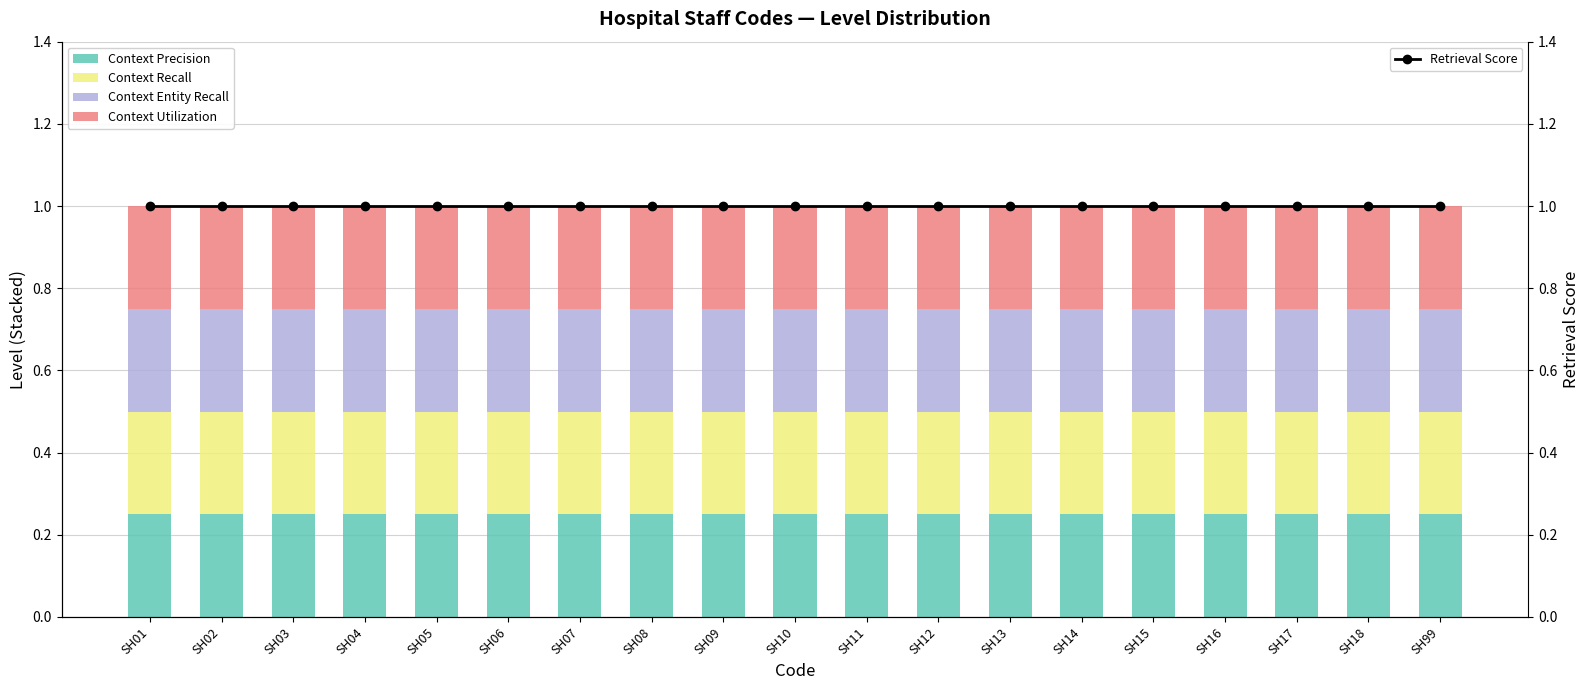

At which category is the sum across all series the highest?

SH01